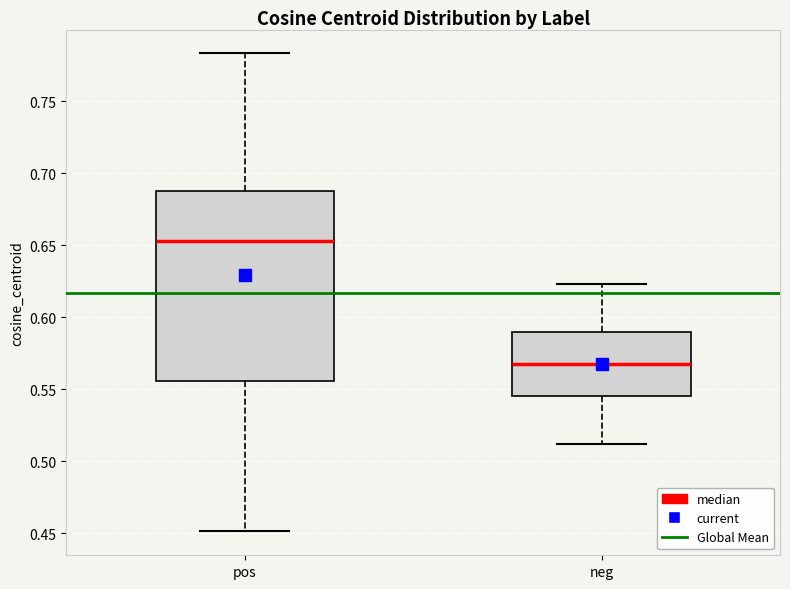

Reading left to right, read every box against the y-axis: the position of its median line, the range the box covers, and the ends of its whiskers. The values are not printed on the chart, so give them approximately, as read against the axis.

pos: median 0.655, box 0.555 to 0.685, whiskers 0.450 to 0.785
neg: median 0.570, box 0.545 to 0.590, whiskers 0.510 to 0.625